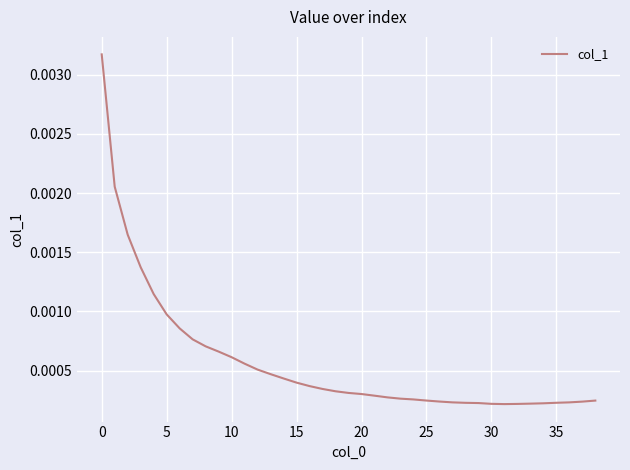

Does the chart have visible grid lines?

Yes